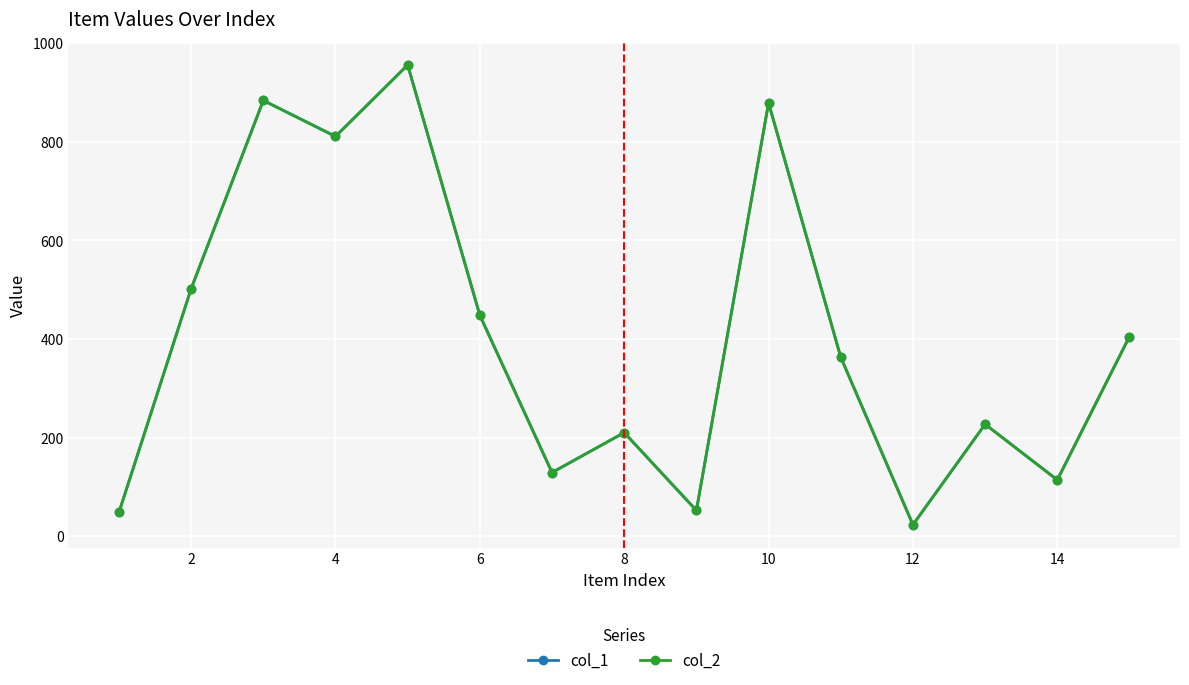

True or false: col_1 has more than 0 points higher than both neighbors.

True